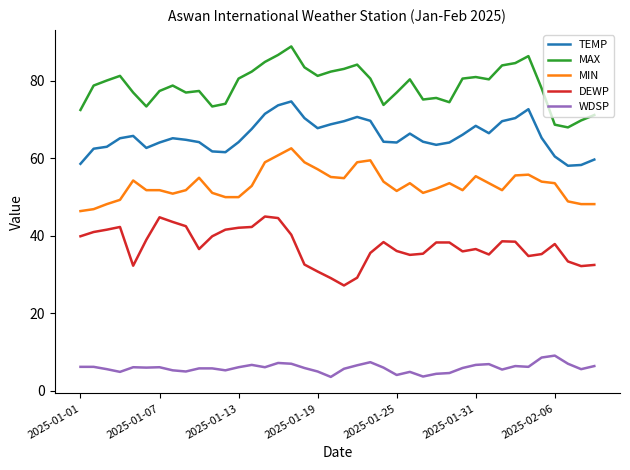

What is the difference between the maximum and minimum values in the WDSP series?

5.5